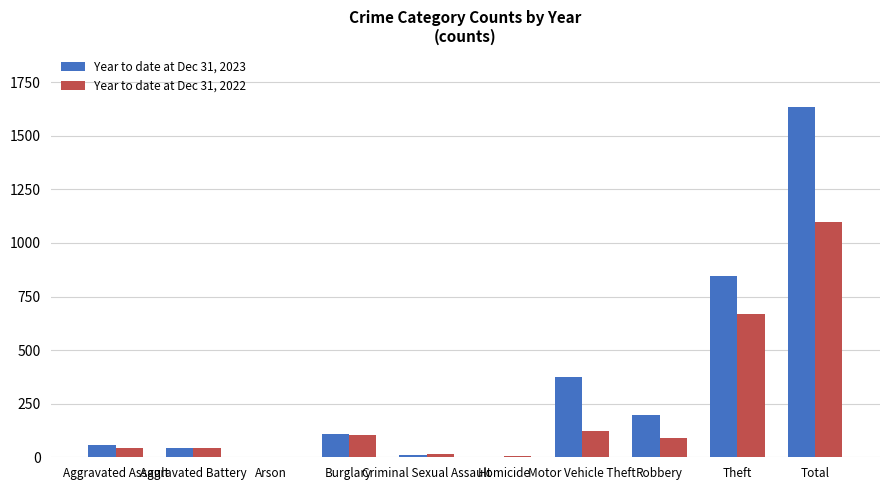

The value of Year to date at Dec 31, 2023 at Motor Vehicle Theft is 574. True or false?

False